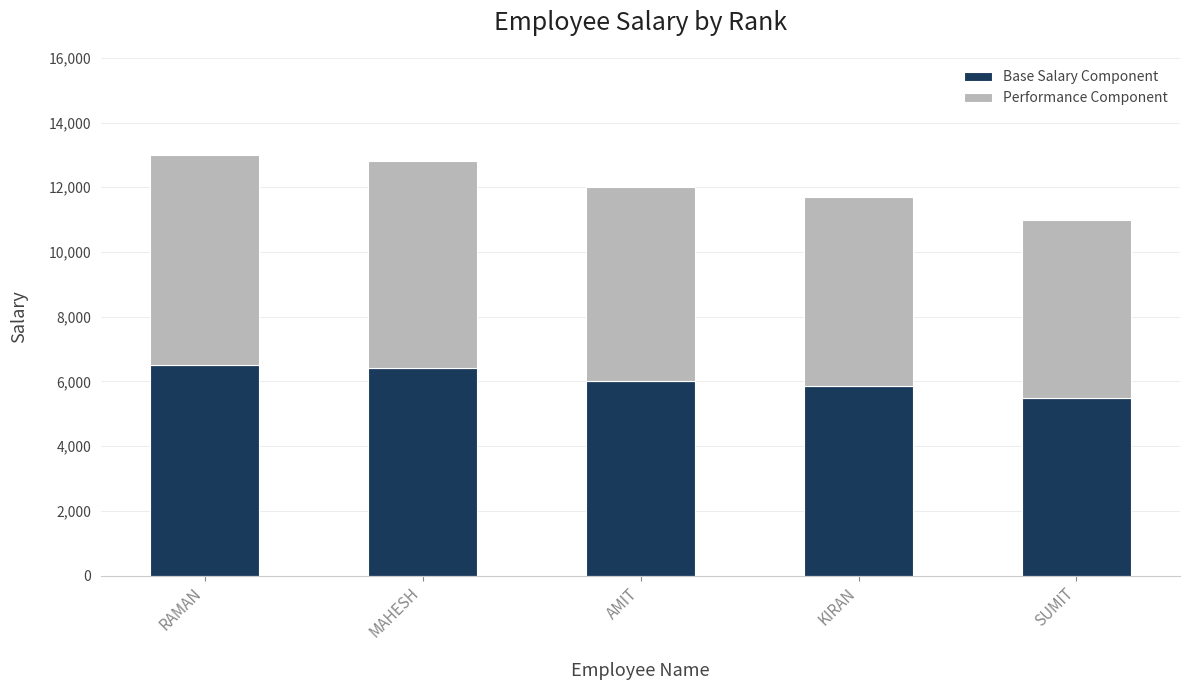

What is the lowest value of the Base Salary Component series?

5500